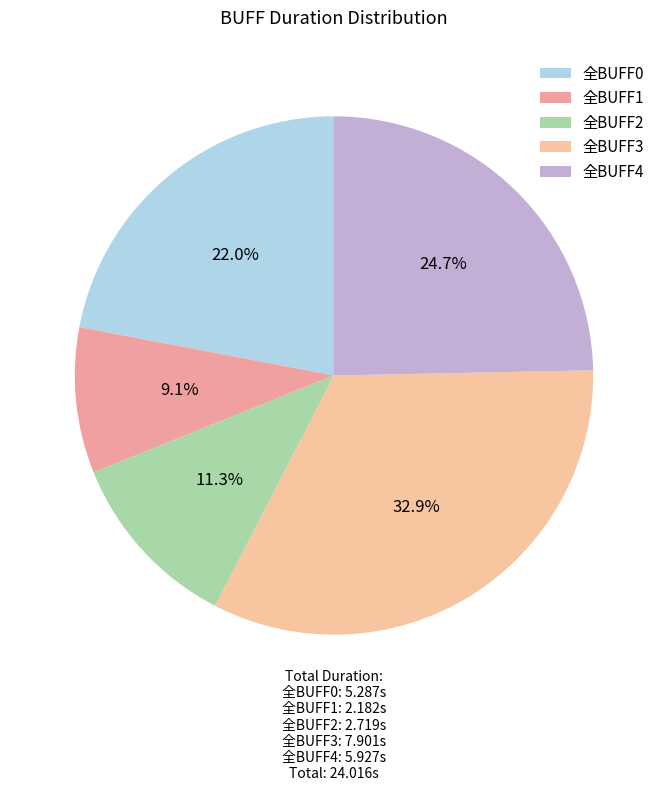

Combined, do 全BUFF0 and 全BUFF2 account for over 50%?

No